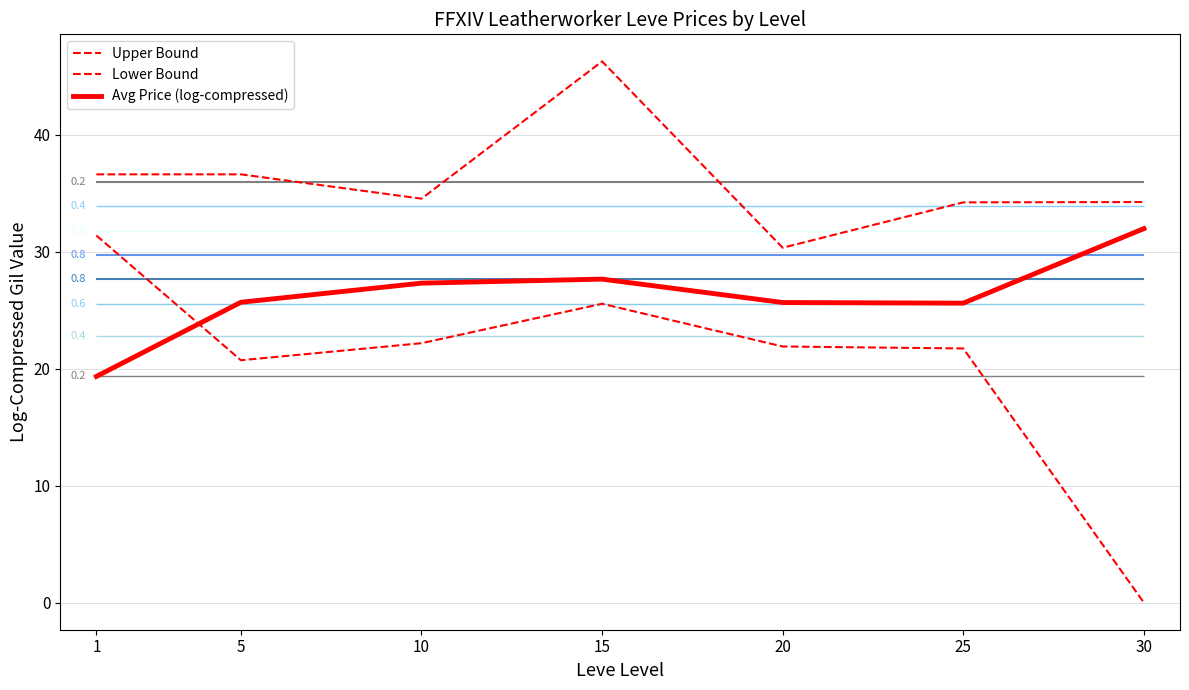

Between 1 and 20, which series saw the biggest shift?

Lower Bound